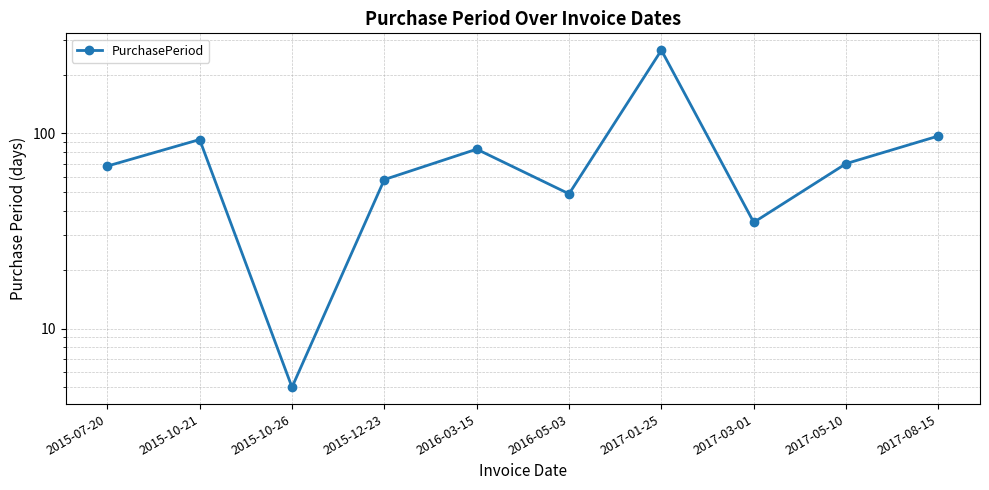

Reading left to right, transcribe all the data shown in this chart.

68	93	5	58	83	49	267	35	70	97